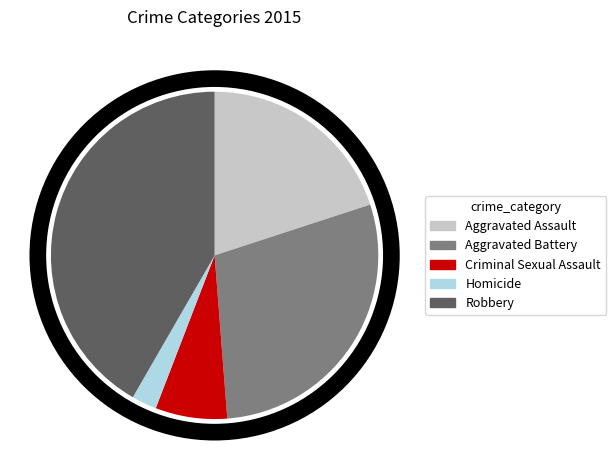

Between Aggravated Assault and Aggravated Battery, which is larger?

Aggravated Battery